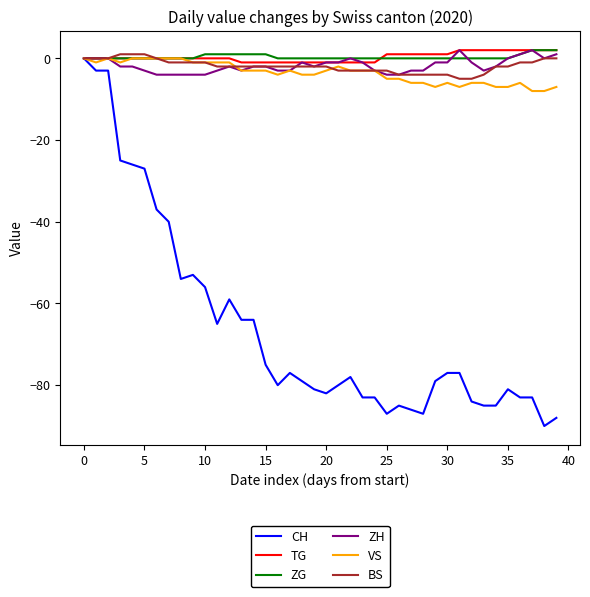

Which series has the widest spread of values?

CH